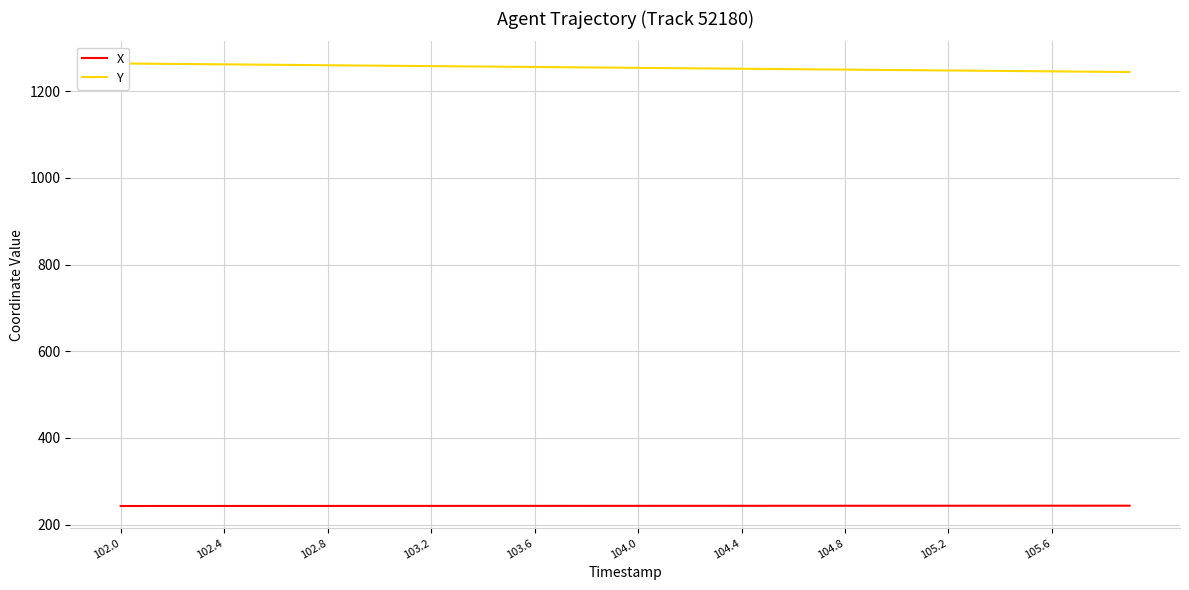

How many lines are shown in the chart?

2